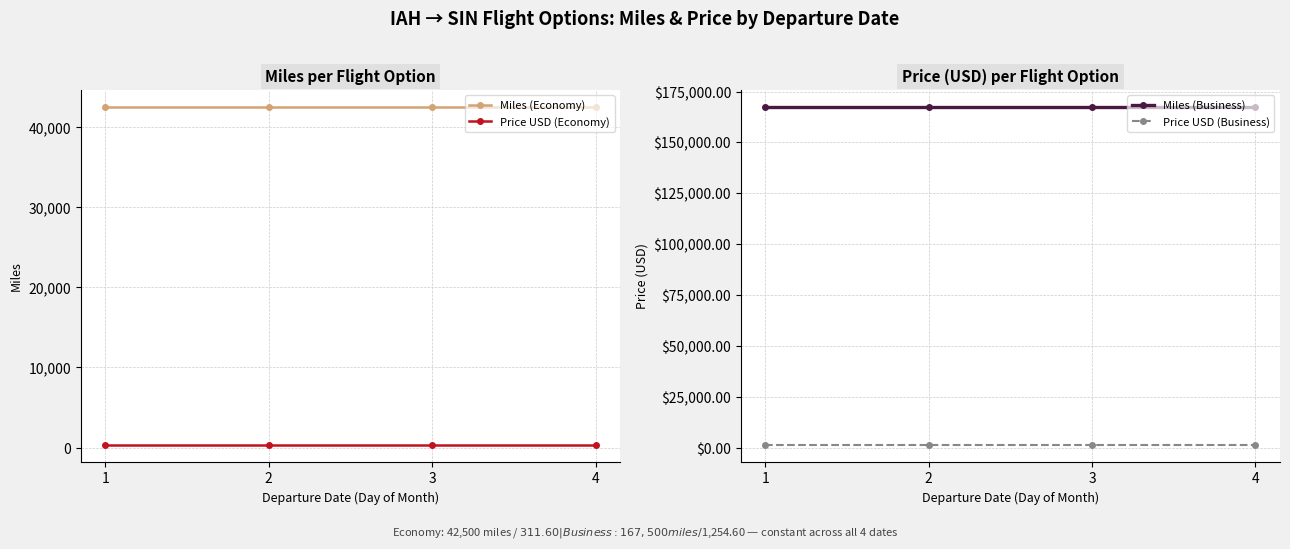

Does the chart display data point markers on the line(s)?

Yes